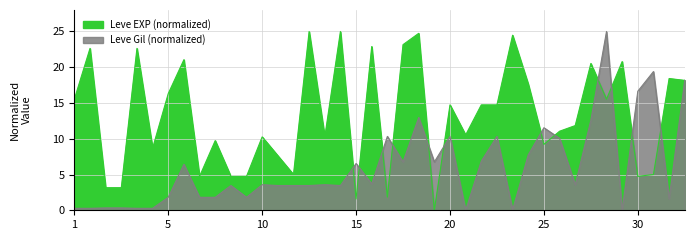

True or false: Leve Gil (normalized) has more than 1 points higher than both neighbors.

True